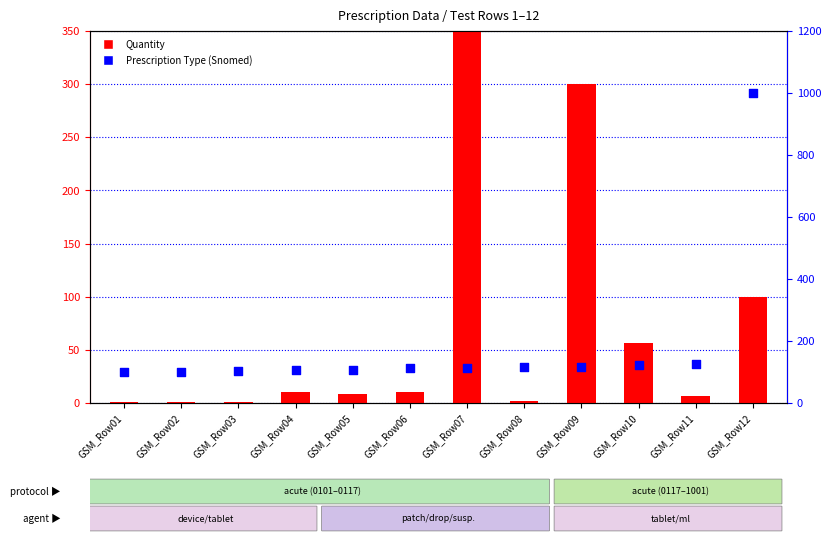

Which series has the largest Y range (max minus min)?

Quantity